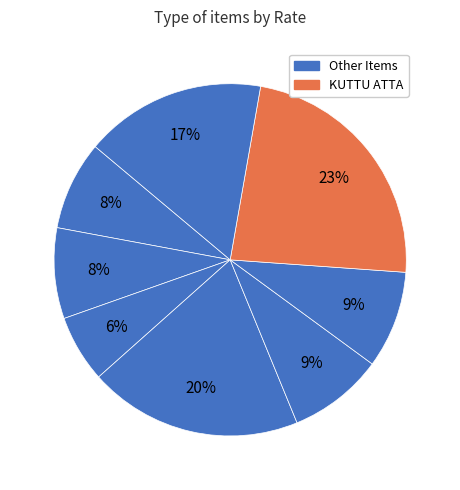

Count the number of slices in the pie.

8